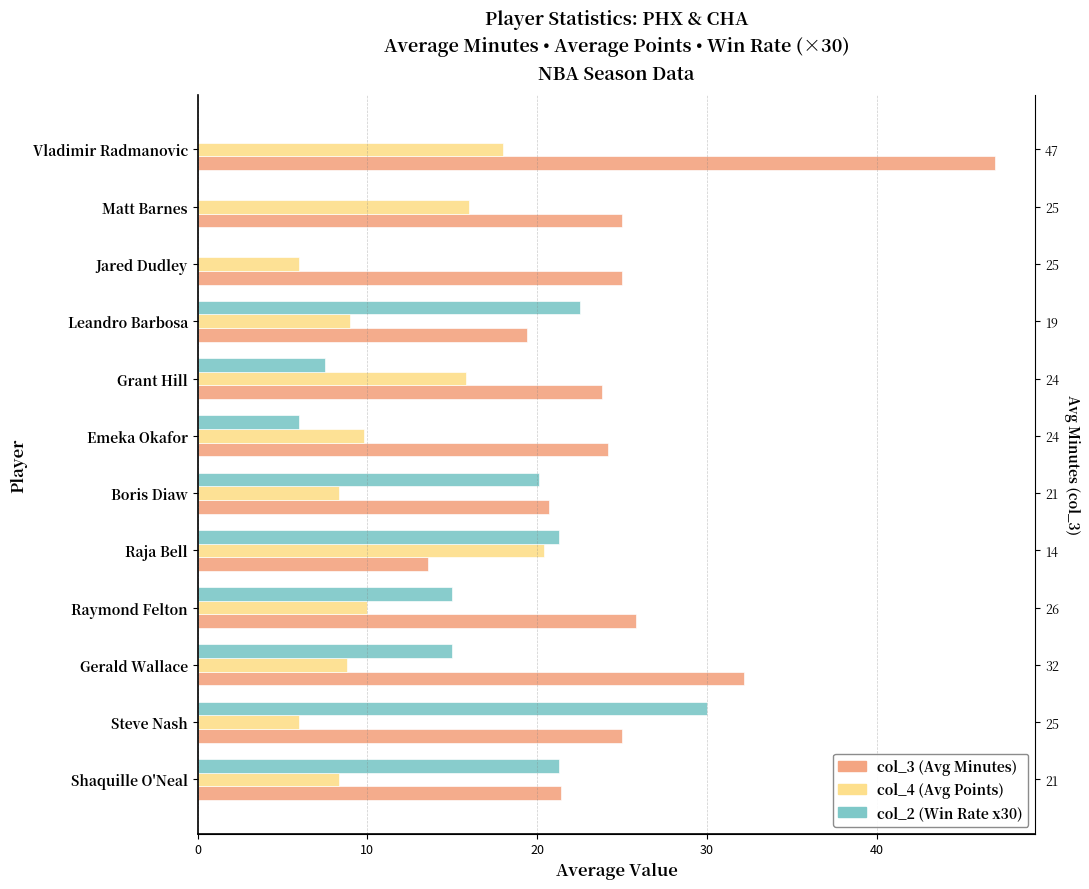

What is the total value across all series at Grant Hill?

47.1